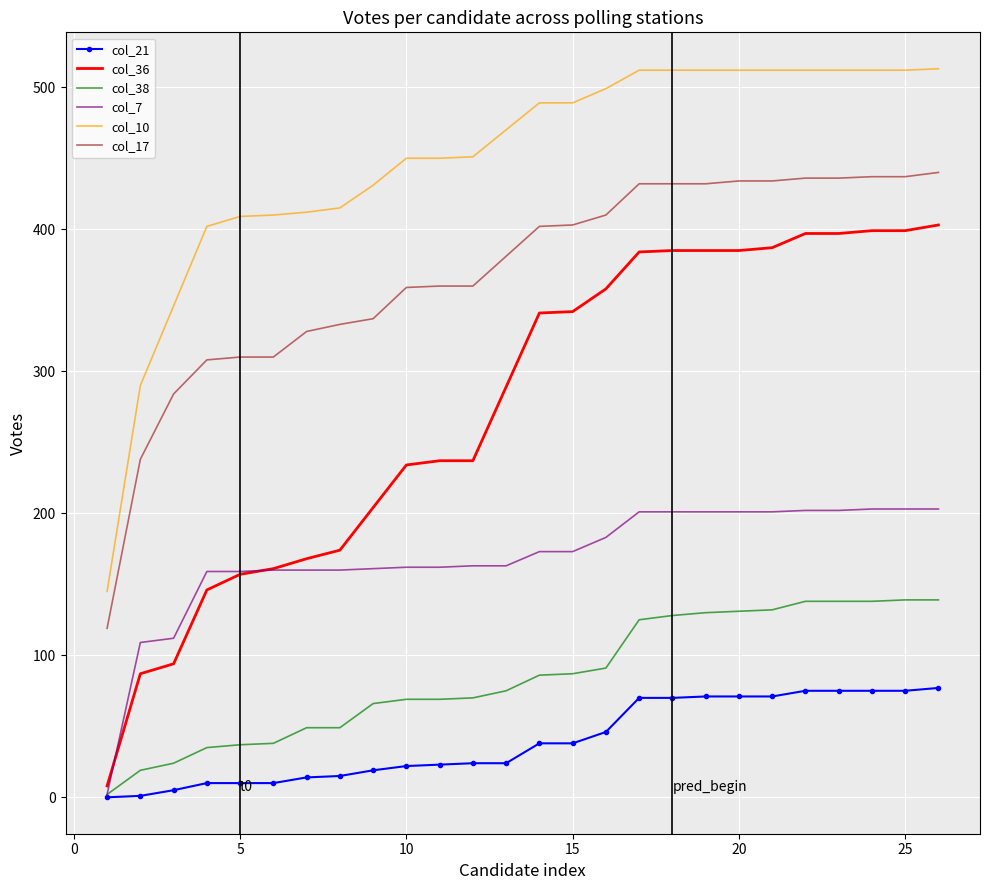

What is the greatest value displayed?

513